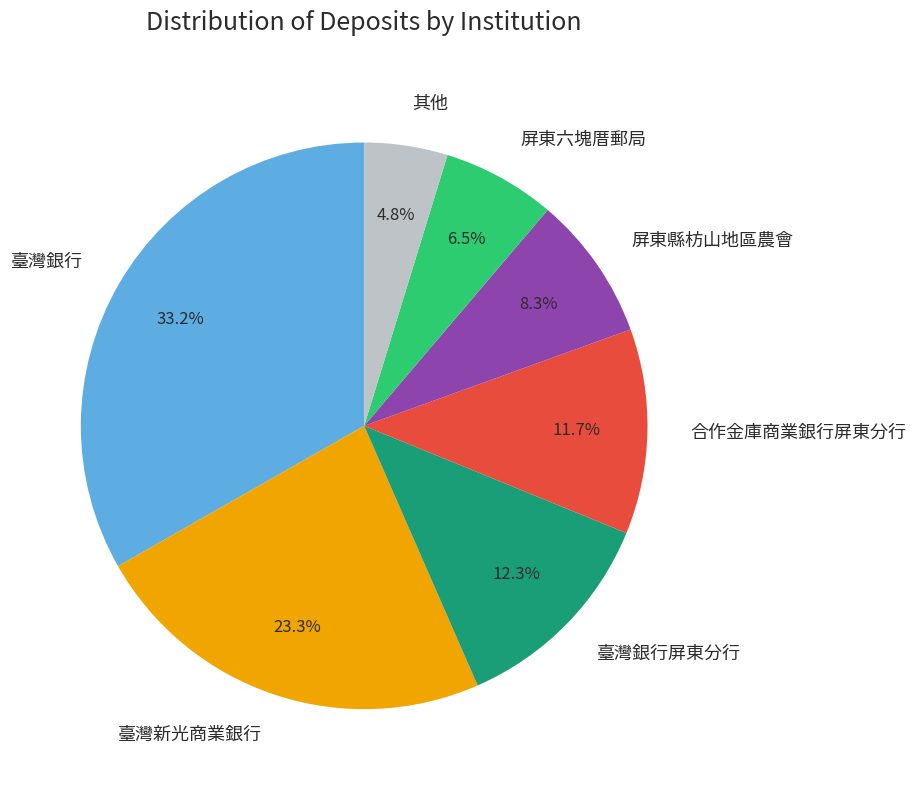

To the nearest percent, what portion does 合作金庫商業銀行屏東分行 represent?

12%